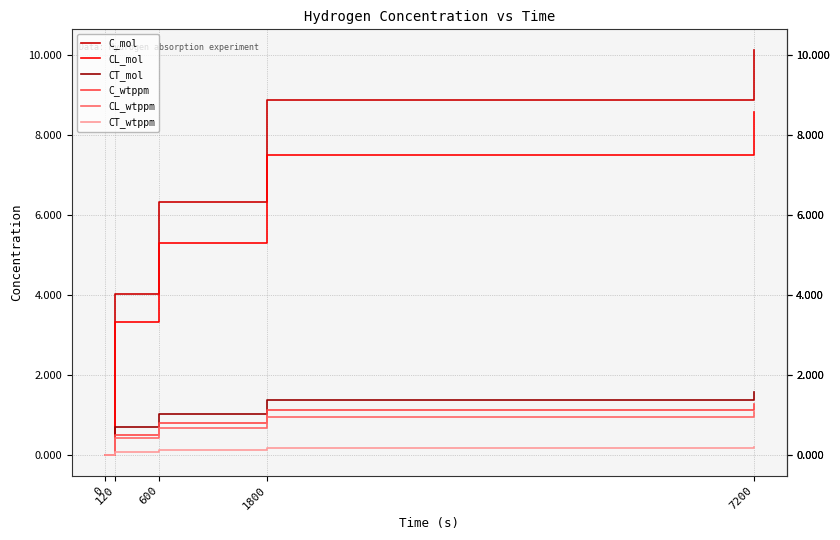

Reading left to right, transcribe all the data shown in this chart.

C_mol: 0.0	4.0	6.3	8.9	10.1
CL_mol: 0.0	3.3	5.3	7.5	8.6
CT_mol: 0.0	0.7	1.0	1.4	1.6
C_wtppm: 0.0	0.5	0.8	1.1	1.3
CL_wtppm: 0.0	0.4	0.7	1.0	1.1
CT_wtppm: 0.0	0.1	0.1	0.2	0.2